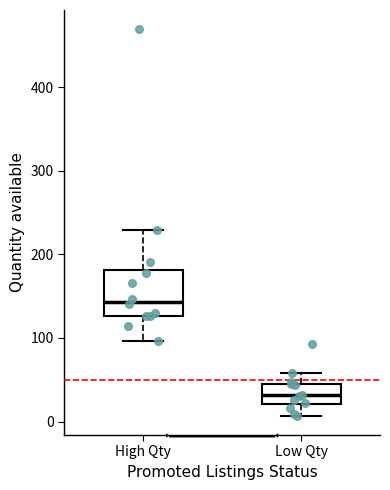

Reading left to right, transcribe this box plot: for each box, give where its median line is, the range the box spans, and where its two whiskers end, as read against the y-axis. The values are not printed on the chart, so give them approximately, as read against the axis.

High Qty: median 140, box 130 to 180, whiskers 100 to 230
Low Qty: median 30, box 20 to 50, whiskers 10 to 60